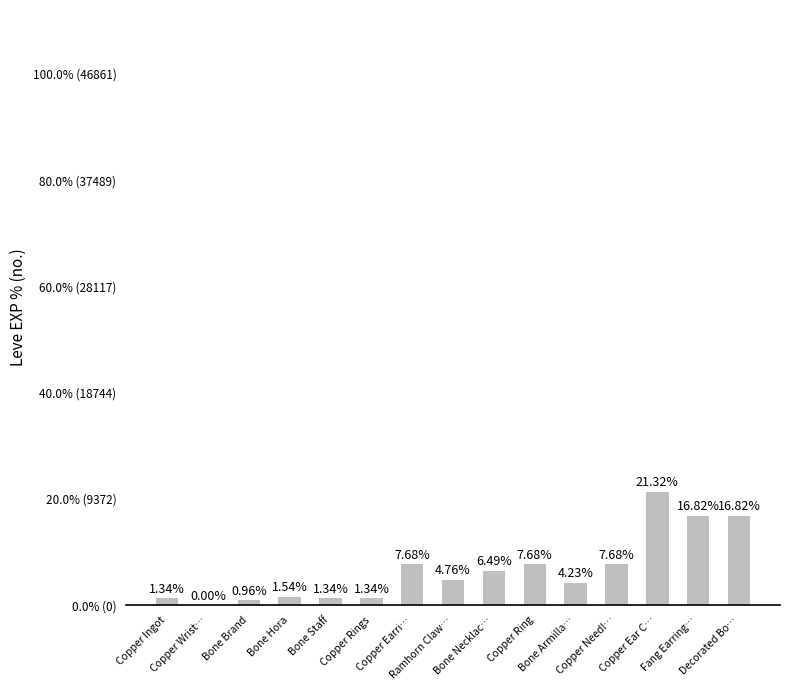

What is the label of the 8th bar from the left?

Ramhorn Claw…